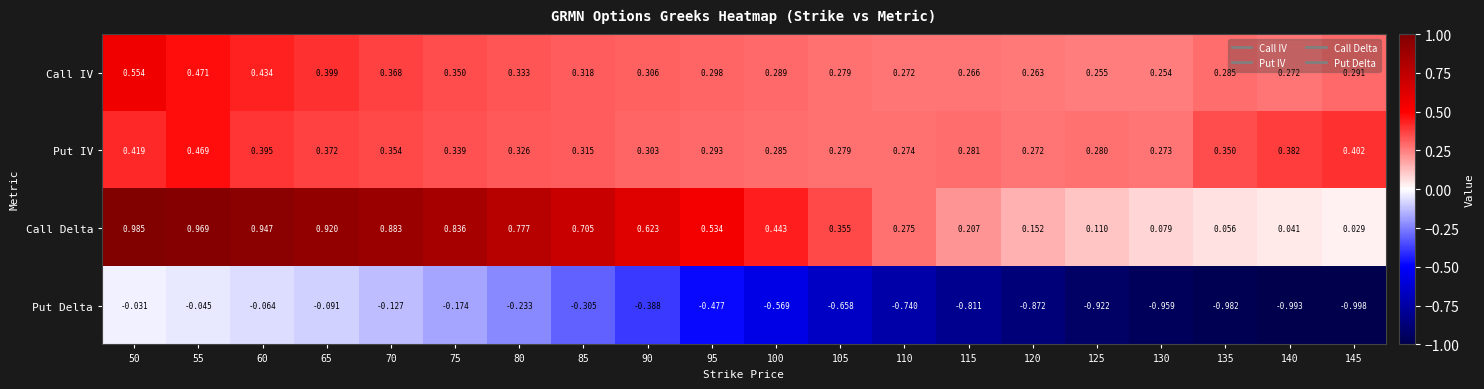

At 120, list the series in order from largest to smallest.

Put IV, Call IV, Call Delta, Put Delta